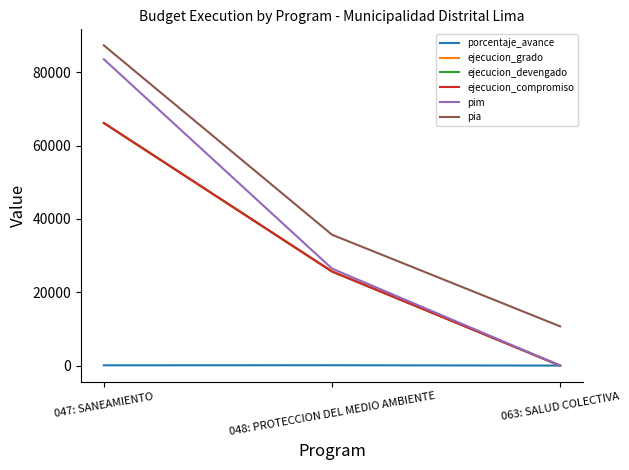

Does the chart display data point markers on the line(s)?

No